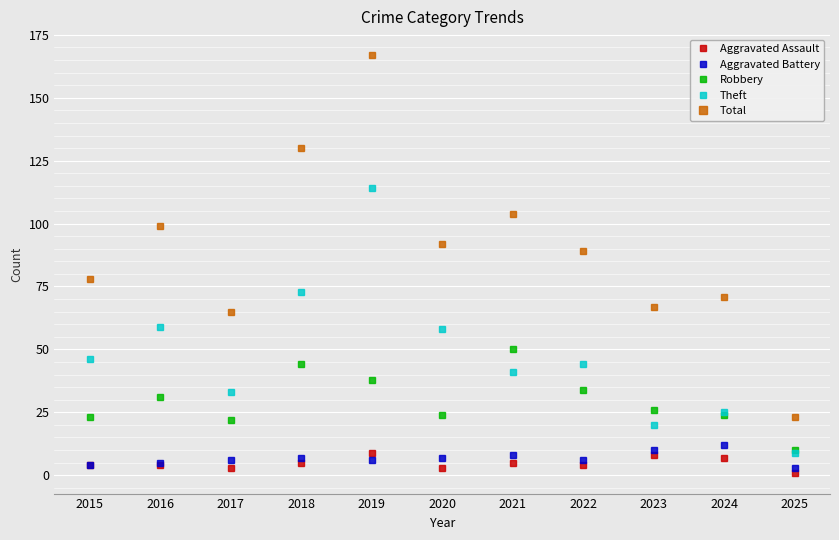

Where is the first local minimum for Robbery?

2017